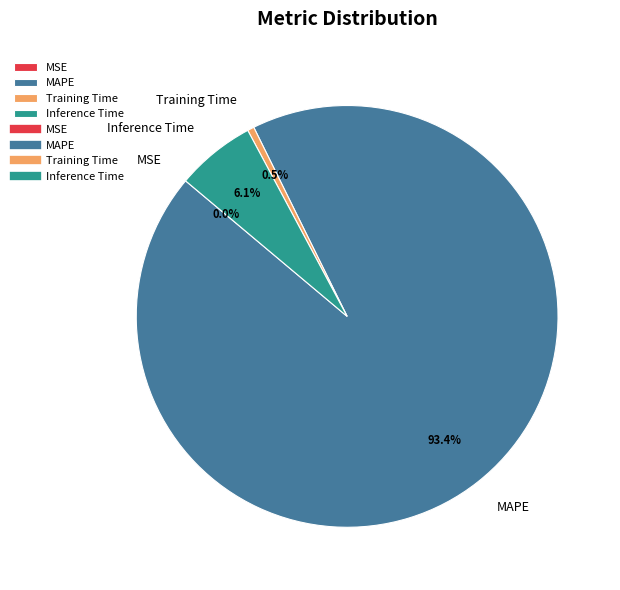

Which category has the biggest portion of the pie?

MAPE